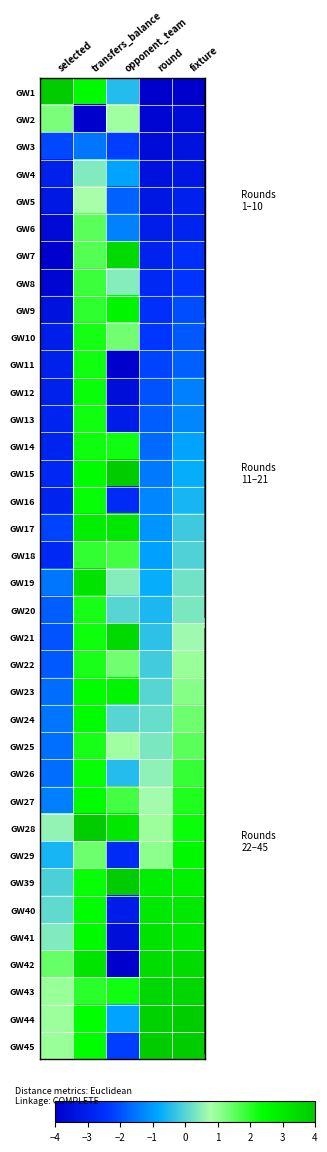

Reading left to right, what are all the values shown in this chart?

GW1: selected=4.0	transfers_balance=2.5	opponent_team=-0.4	round=-4.0	fixture=-4.0
GW2: selected=1.2	transfers_balance=-4.0	opponent_team=0.9	round=-3.8	fixture=-3.7
GW3: selected=-2.1	transfers_balance=-1.5	opponent_team=-2.2	round=-3.6	fixture=-3.4
GW4: selected=-3.0	transfers_balance=0.4	opponent_team=-0.9	round=-3.5	fixture=-3.3
GW5: selected=-3.2	transfers_balance=0.8	opponent_team=-1.8	round=-3.3	fixture=-3.0
GW6: selected=-3.7	transfers_balance=1.5	opponent_team=-1.3	round=-3.1	fixture=-2.9
GW7: selected=-4.0	transfers_balance=1.6	opponent_team=3.6	round=-2.9	fixture=-2.5
GW8: selected=-3.8	transfers_balance=1.8	opponent_team=0.4	round=-2.7	fixture=-2.4
GW9: selected=-3.4	transfers_balance=1.9	opponent_team=2.7	round=-2.5	fixture=-2.0
GW10: selected=-3.1	transfers_balance=2.2	opponent_team=1.3	round=-2.4	fixture=-1.9
GW11: selected=-3.0	transfers_balance=2.2	opponent_team=-4.0	round=-2.2	fixture=-1.8
GW12: selected=-3.0	transfers_balance=2.3	opponent_team=-3.6	round=-2.0	fixture=-1.3
GW13: selected=-2.8	transfers_balance=2.2	opponent_team=-3.1	round=-1.8	fixture=-1.3
GW14: selected=-2.9	transfers_balance=2.3	opponent_team=2.2	round=-1.6	fixture=-0.9
GW15: selected=-2.8	transfers_balance=2.5	opponent_team=4.0	round=-1.5	fixture=-0.7
GW16: selected=-2.9	transfers_balance=2.3	opponent_team=-2.7	round=-1.3	fixture=-0.6
GW17: selected=-2.2	transfers_balance=2.9	opponent_team=3.1	round=-1.1	fixture=-0.2
GW18: selected=-2.7	transfers_balance=1.9	opponent_team=1.8	round=-0.9	fixture=-0.0
GW19: selected=-1.5	transfers_balance=3.3	opponent_team=0.4	round=-0.7	fixture=0.3
GW20: selected=-1.8	transfers_balance=2.2	opponent_team=0.0	round=-0.5	fixture=0.4
GW21: selected=-2.0	transfers_balance=2.3	opponent_team=3.6	round=-0.4	fixture=0.7
GW22: selected=-1.9	transfers_balance=2.1	opponent_team=1.3	round=-0.2	fixture=1.0
GW23: selected=-1.6	transfers_balance=2.4	opponent_team=2.7	round=0.0	fixture=1.1
GW24: selected=-1.5	transfers_balance=2.5	opponent_team=0.0	round=0.2	fixture=1.3
GW25: selected=-1.6	transfers_balance=2.2	opponent_team=0.9	round=0.4	fixture=1.6
GW26: selected=-1.6	transfers_balance=2.3	opponent_team=-0.4	round=0.5	fixture=1.9
GW27: selected=-1.4	transfers_balance=2.5	opponent_team=1.8	round=0.7	fixture=2.1
GW28: selected=0.6	transfers_balance=4.0	opponent_team=3.1	round=0.9	fixture=2.3
GW29: selected=-0.6	transfers_balance=1.4	opponent_team=-2.7	round=1.1	fixture=2.6
GW39: selected=-0.1	transfers_balance=2.3	opponent_team=4.0	round=2.9	fixture=2.8
GW40: selected=0.1	transfers_balance=2.4	opponent_team=-3.1	round=3.1	fixture=3.0
GW41: selected=0.4	transfers_balance=2.6	opponent_team=-3.6	round=3.3	fixture=3.1
GW42: selected=1.4	transfers_balance=3.2	opponent_team=-4.0	round=3.5	fixture=3.5
GW43: selected=0.9	transfers_balance=2.0	opponent_team=2.2	round=3.6	fixture=3.7
GW44: selected=0.9	transfers_balance=2.4	opponent_team=-0.9	round=3.8	fixture=4.0
GW45: selected=0.9	transfers_balance=2.4	opponent_team=-2.2	round=4.0	fixture=4.0